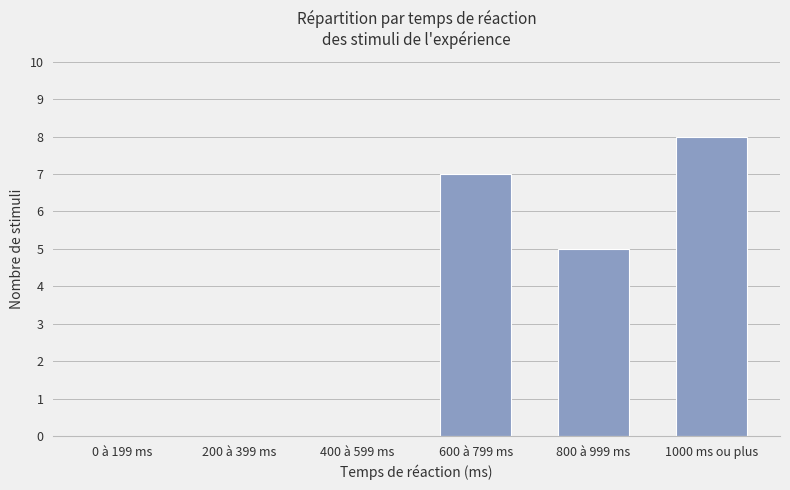

What is the sum of all values?

20